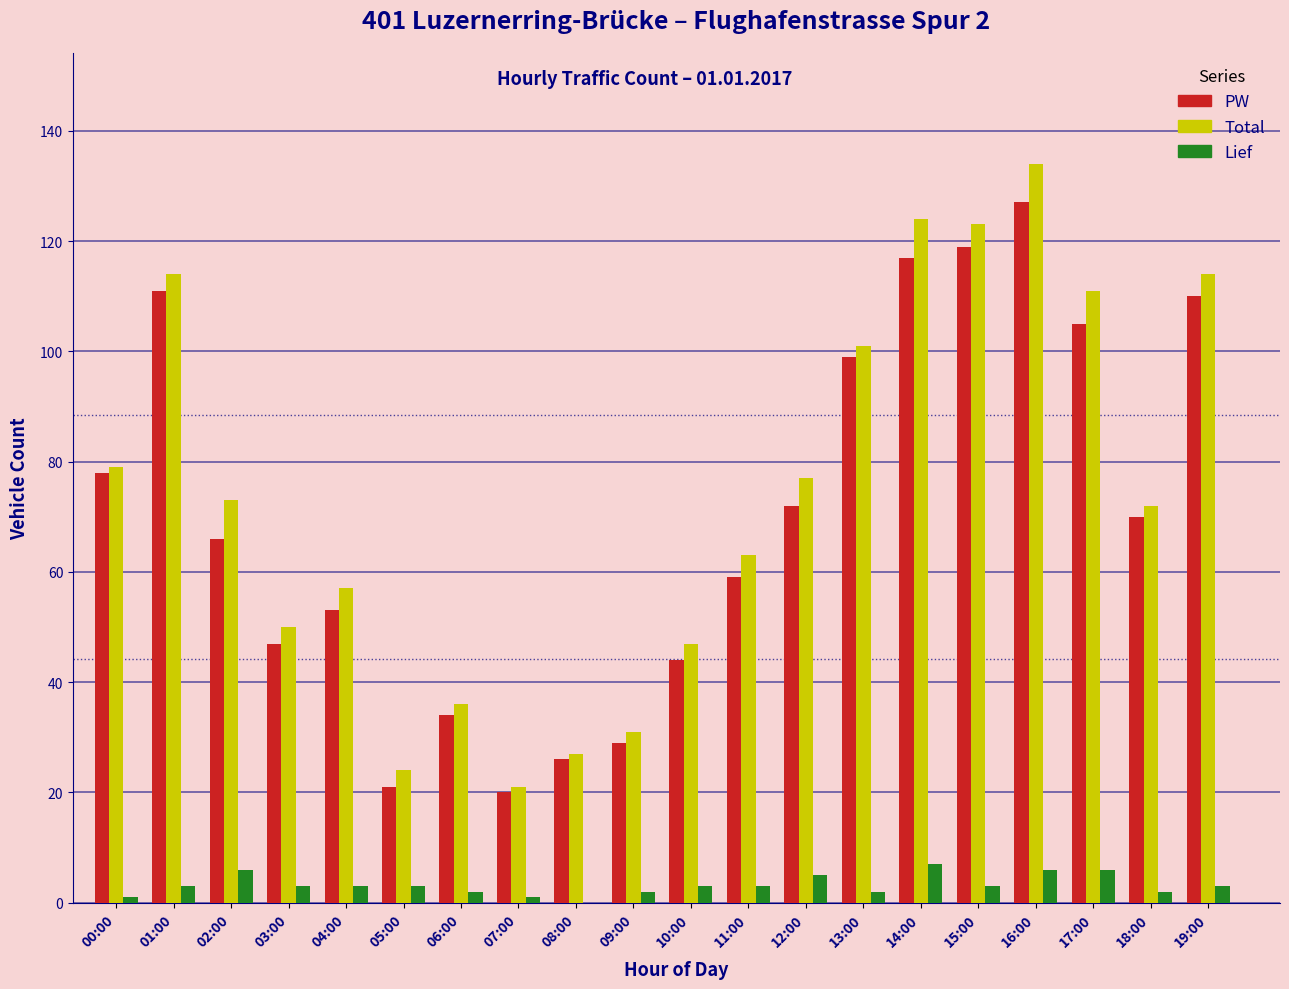

At which category is the sum across all series the highest?

16:00